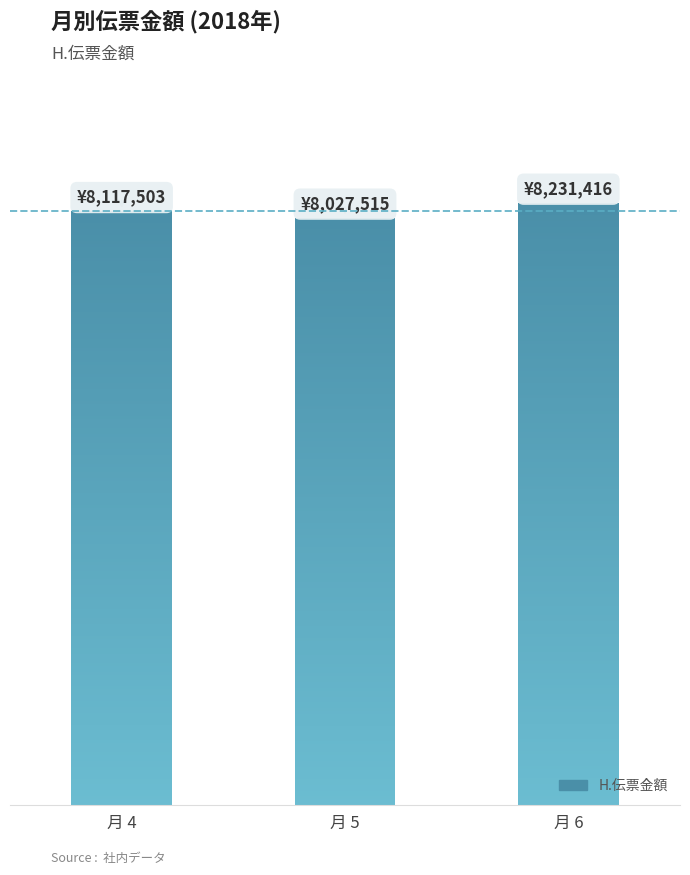

What is the ratio of the value at 月 5 to the value at 月 4?

1.0